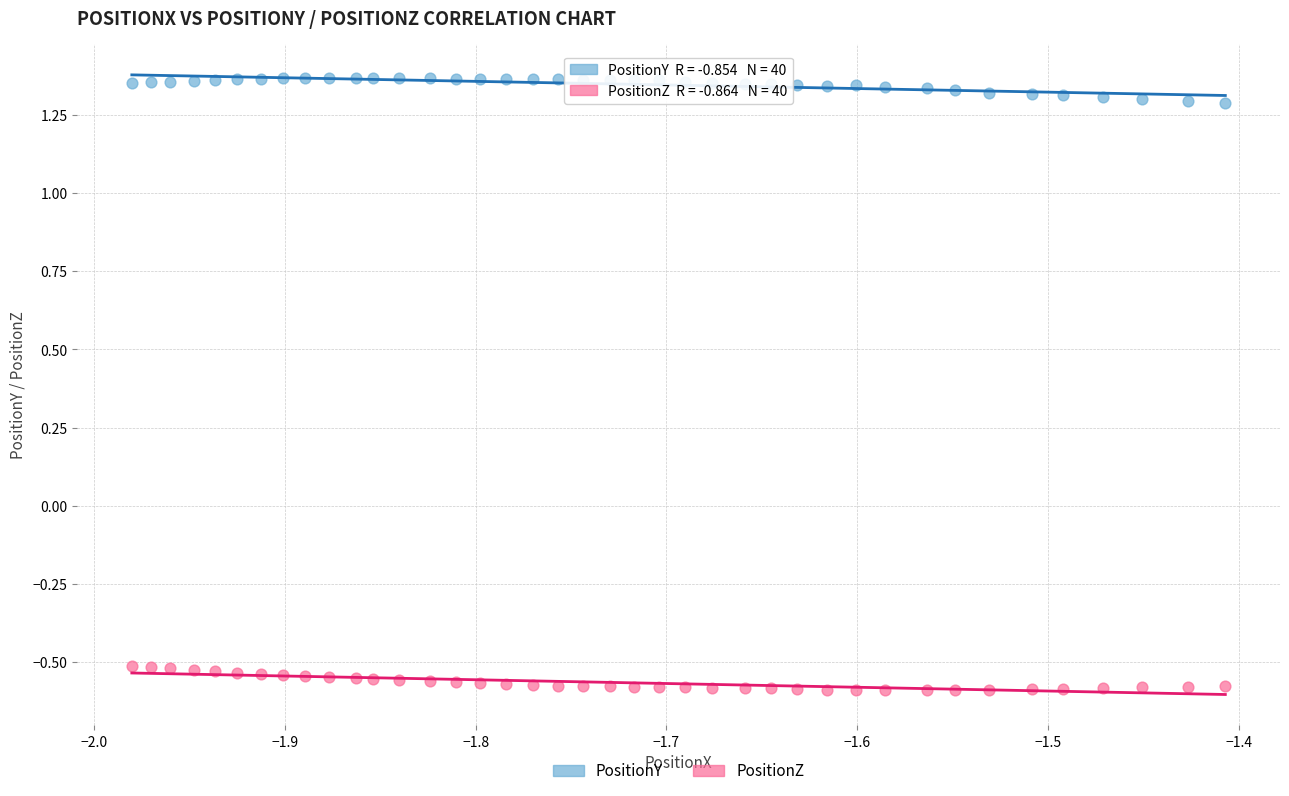

Across all data points, what is the range of Y values (max minus min)?

2.0